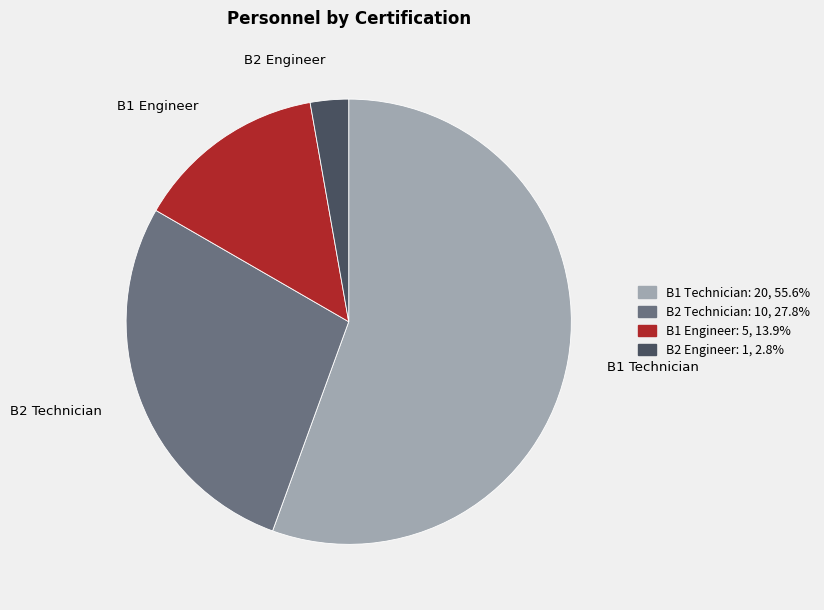

What is the ratio of the value at B1 Engineer to the value at B2 Technician?

0.5